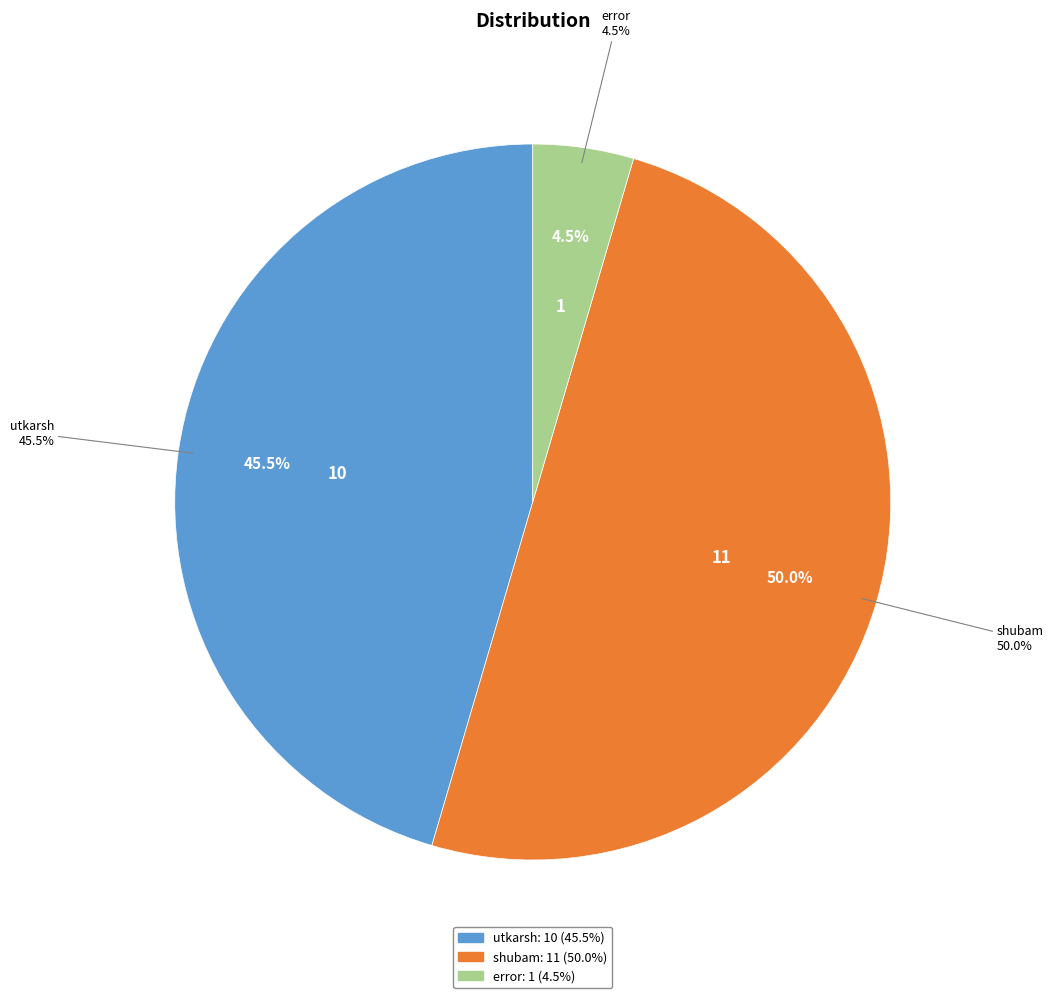

How many slices are in this pie chart?

3